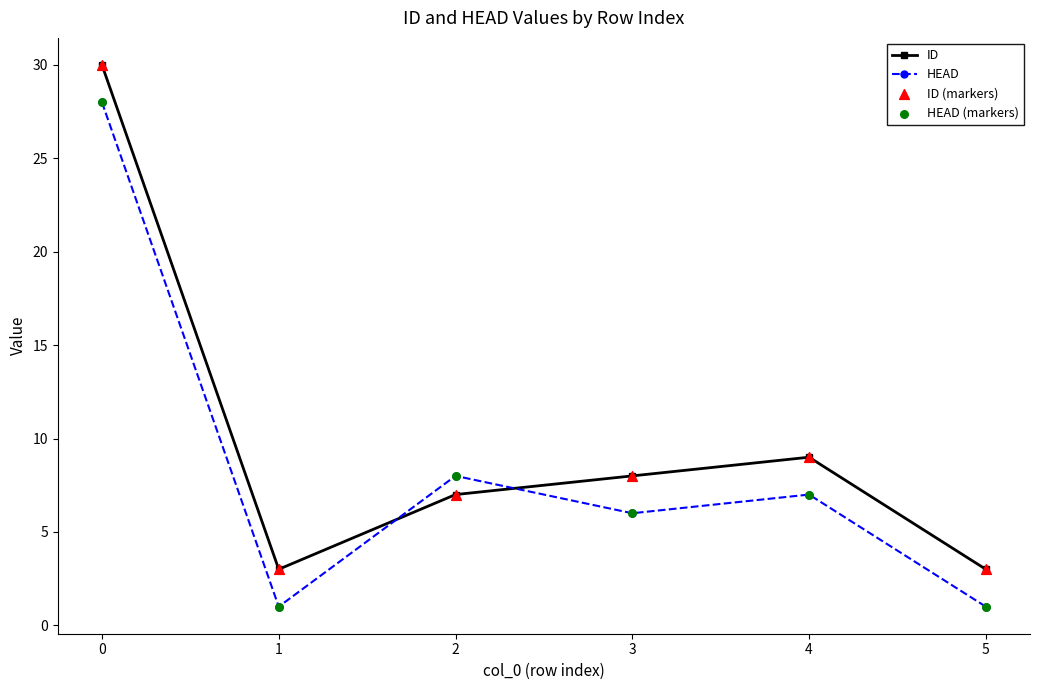

What is the value of the HEAD point at the 4th from the left?

6